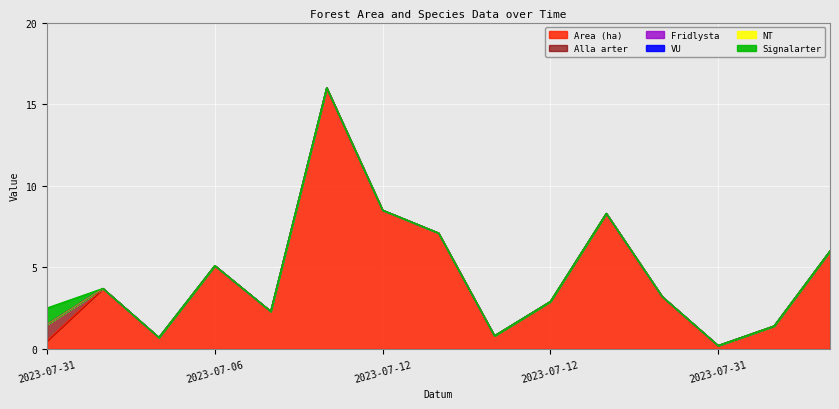

How many lines are shown in the chart?

6